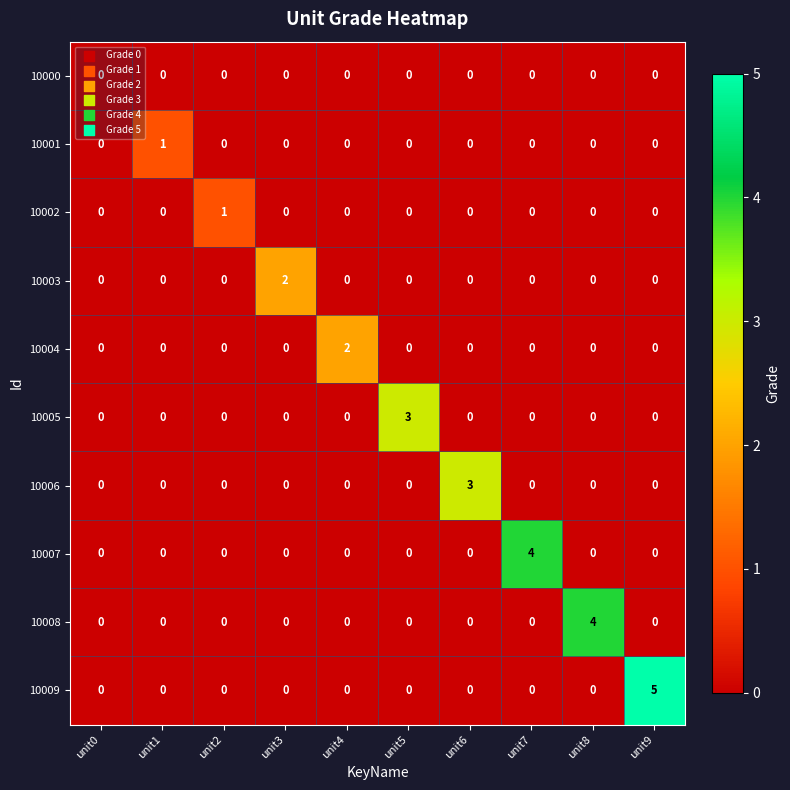

What is the greatest value displayed?

5